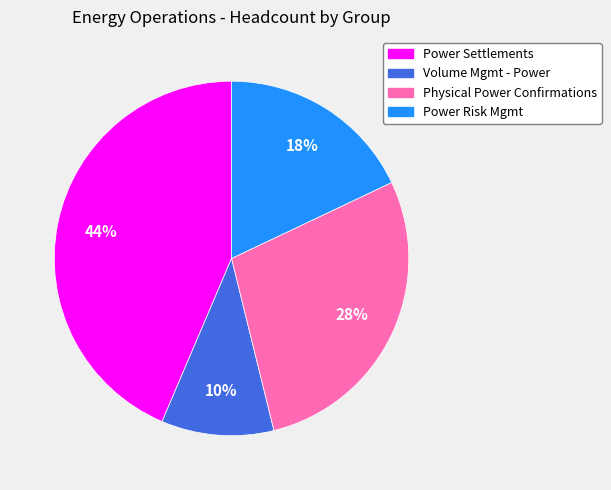

How many slices are in this pie chart?

4